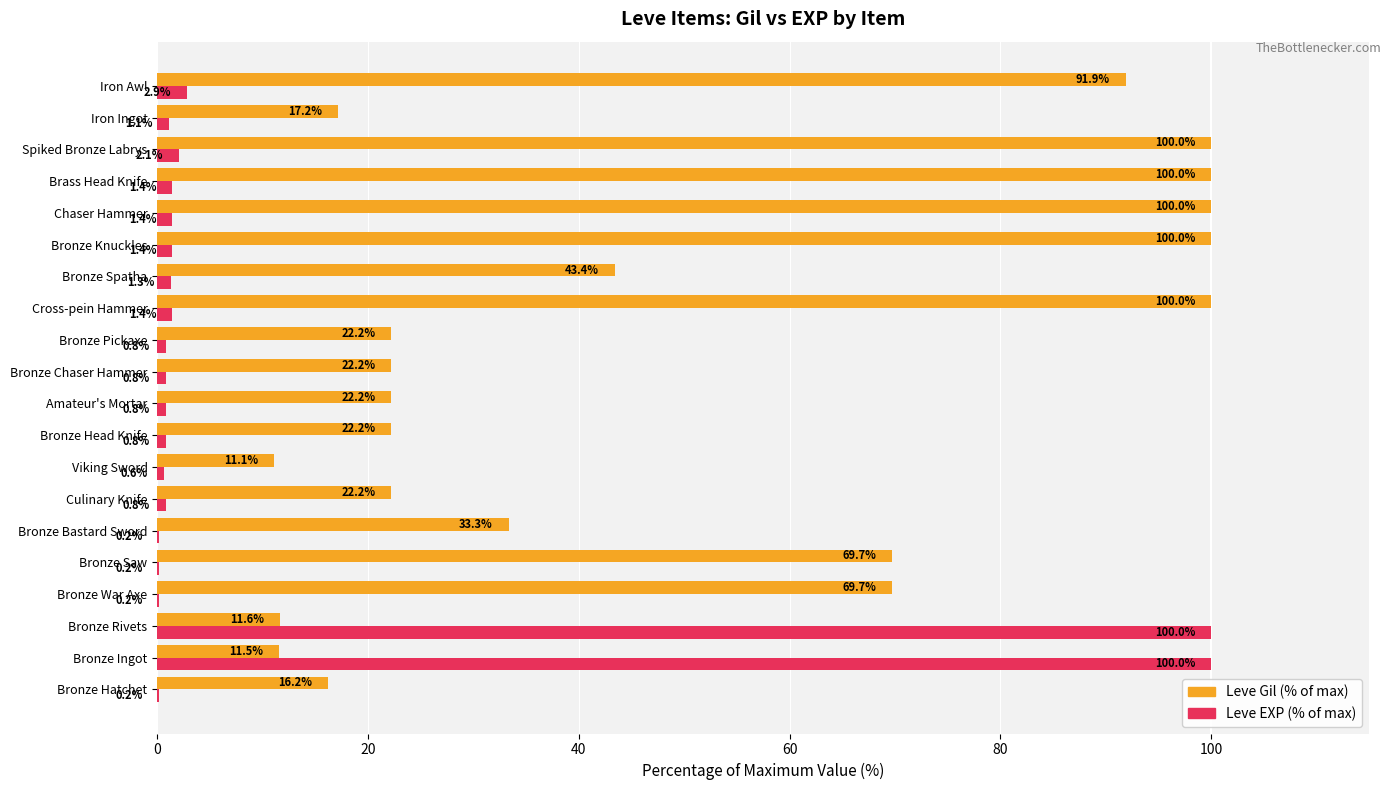

The value of Leve Gil (% of max) at Chaser Hammer is 27.1. True or false?

False